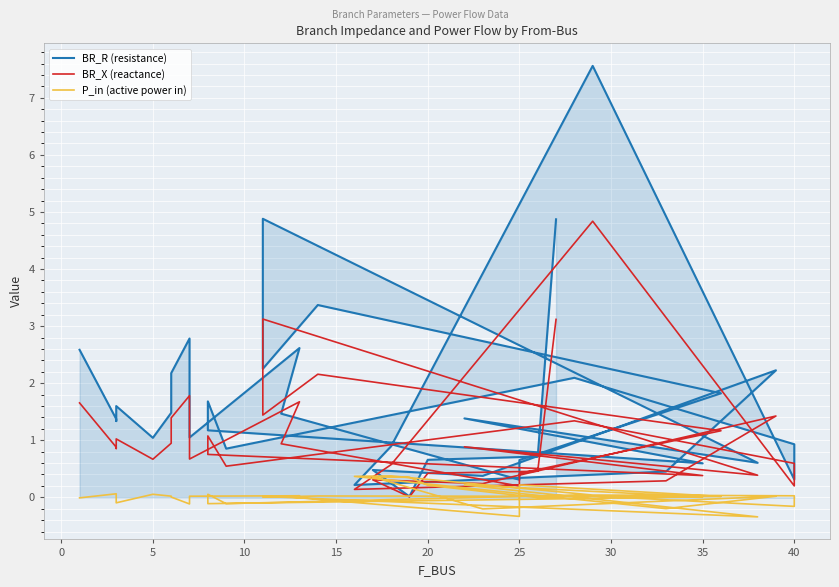

True or false: P_in (active power in) and BR_X (reactance) intersect in this chart.

True